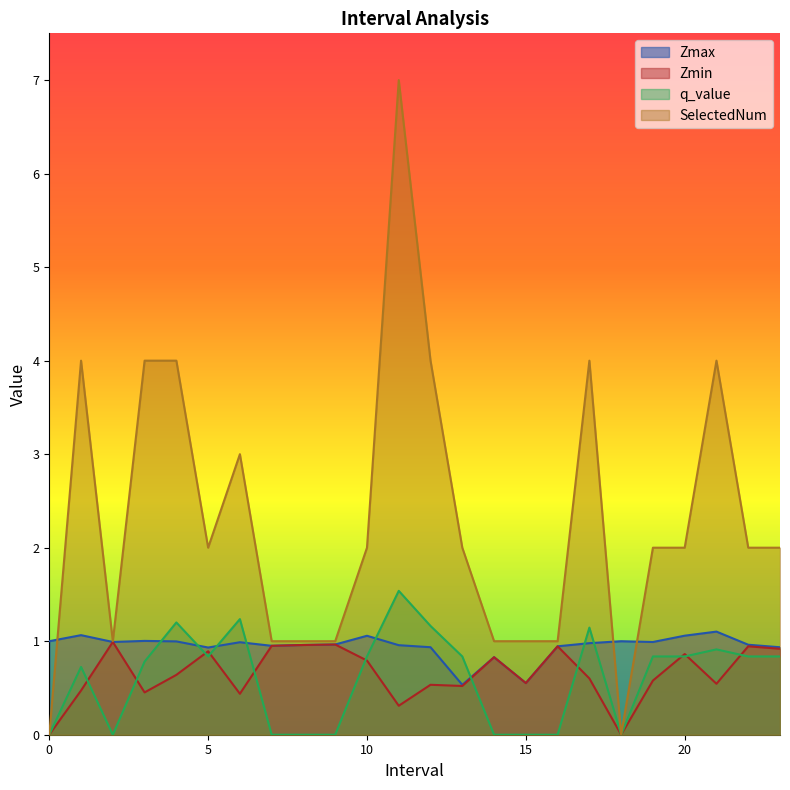

At which category does Zmin reach its first local peak?

2.0